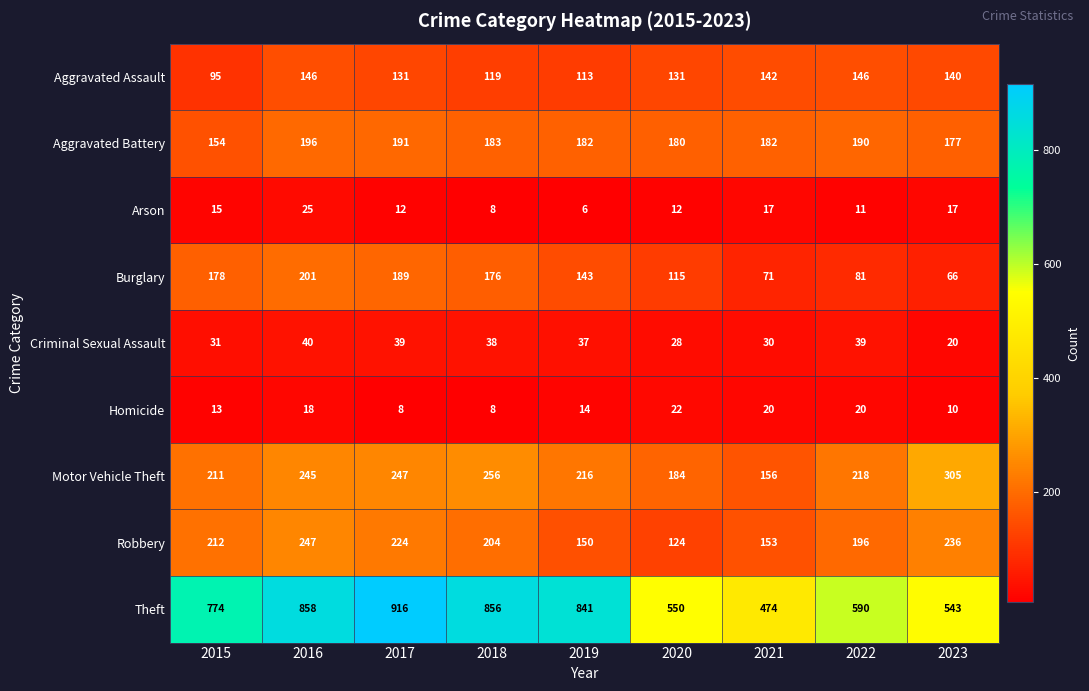

At 2016, list the series in order from largest to smallest.

Theft, Robbery, Motor Vehicle Theft, Burglary, Aggravated Battery, Aggravated Assault, Criminal Sexual Assault, Arson, Homicide